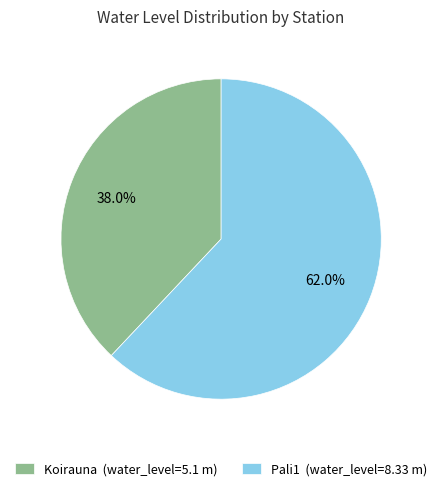

Do Koirauna and Pali1 together represent more than half of the pie?

Yes